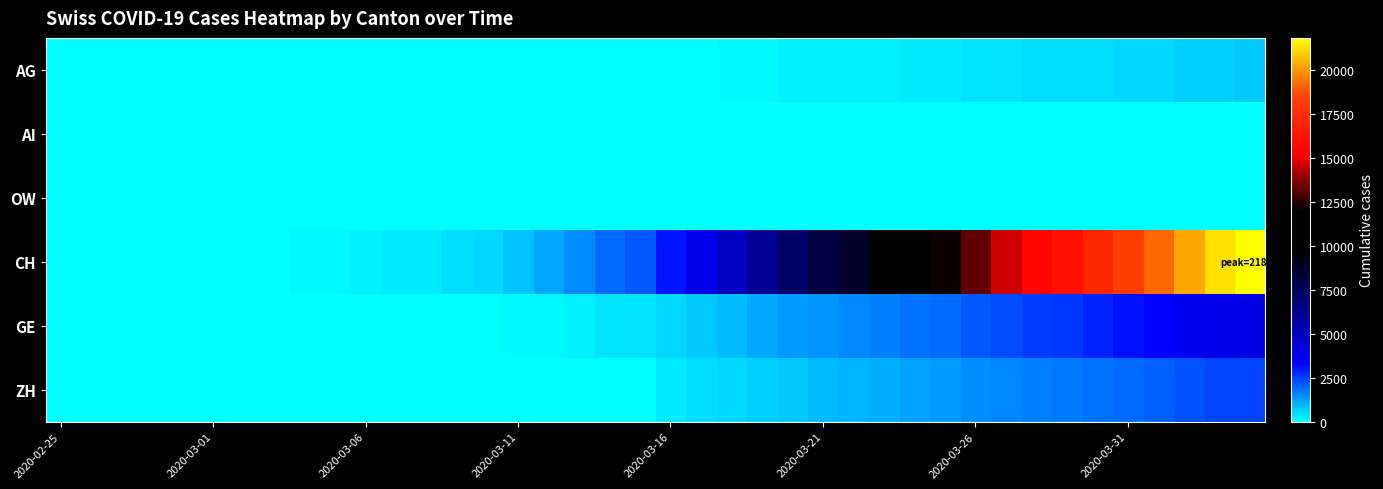

How many distinct data groups are displayed?

6